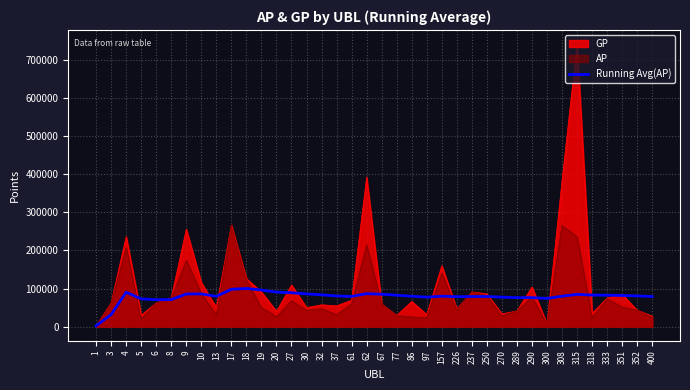

The value of Running Avg(AP) at 290 is 51326.4. True or false?

False